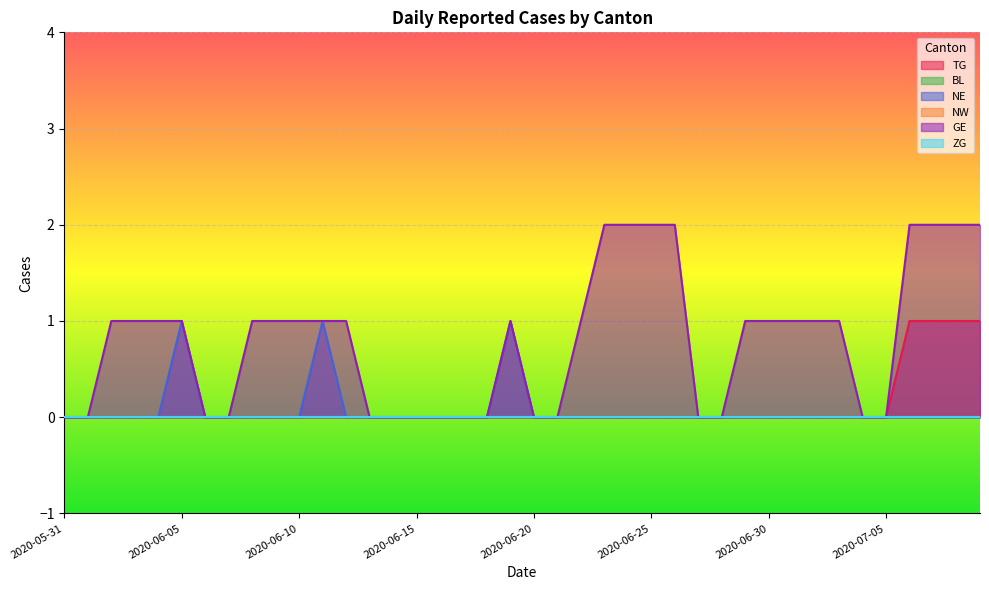

Does the chart display data point markers on the line(s)?

No